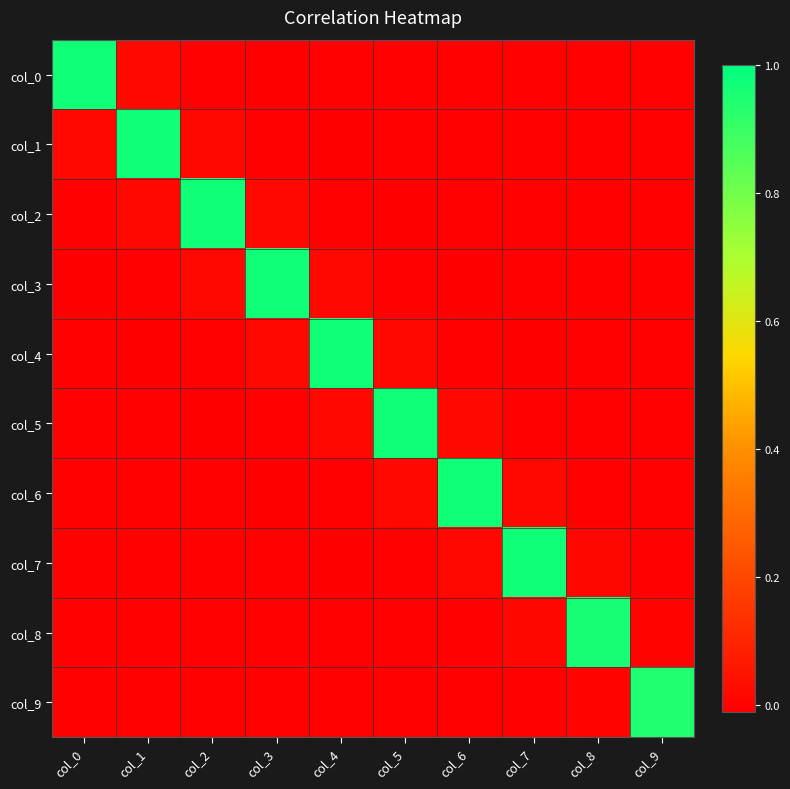

Between col_0 and col_6, which is larger?

col_0